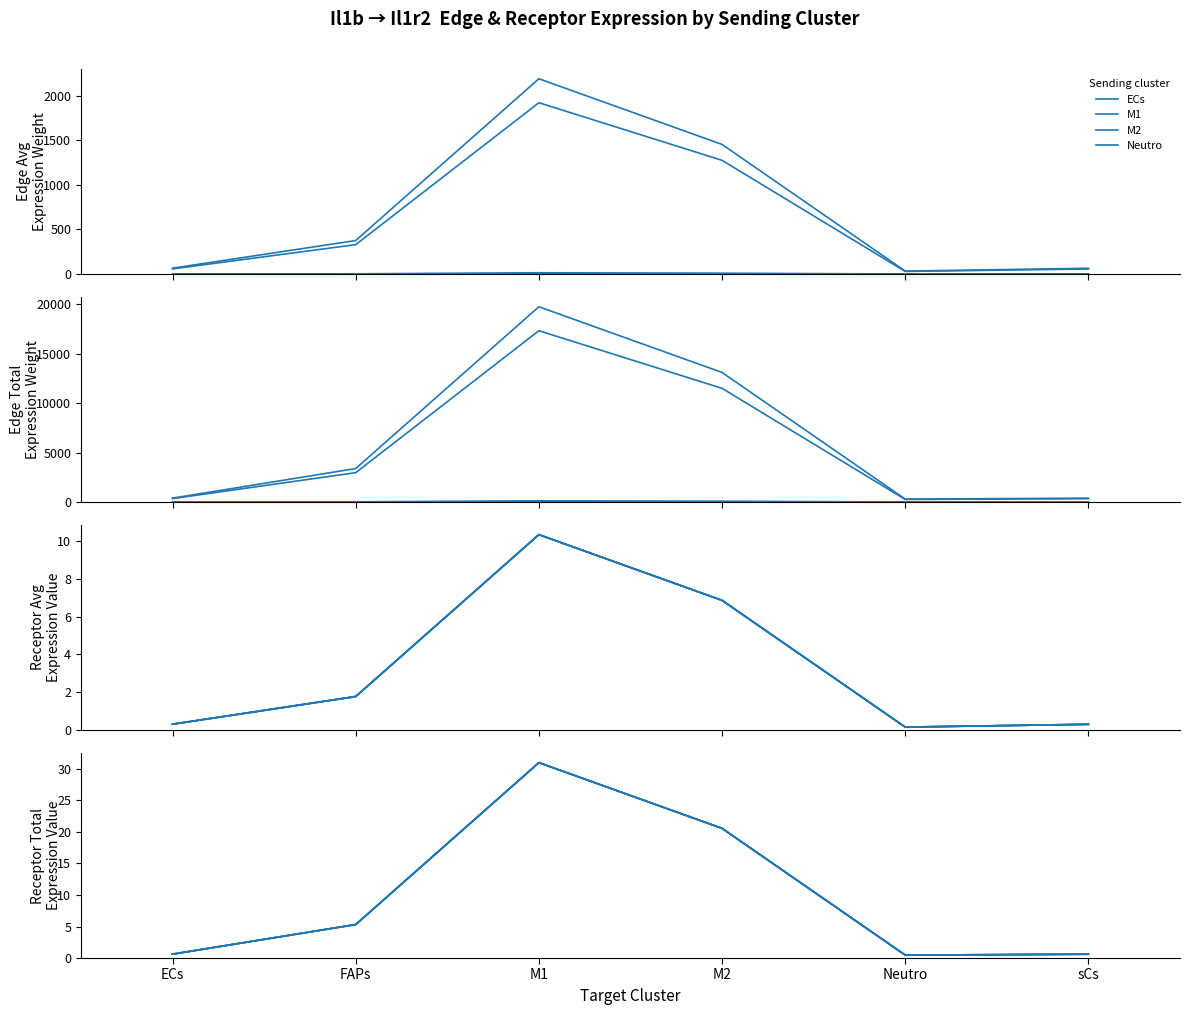

Does the chart display data point markers on the line(s)?

No